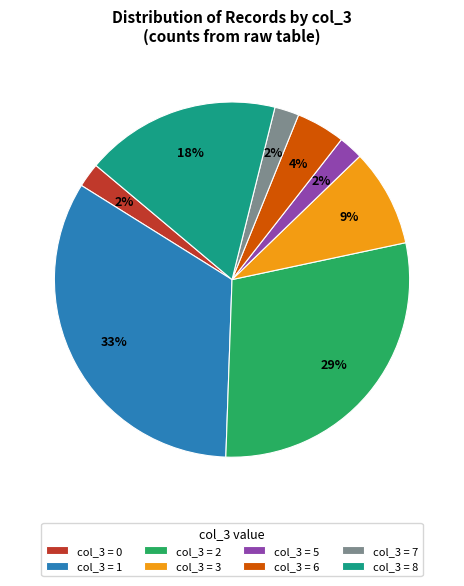

Which category has the biggest portion of the pie?

col_3 = 1